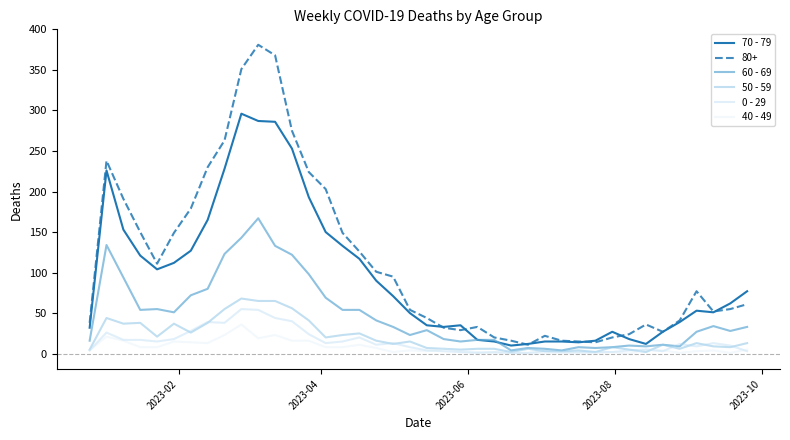

How many lines are shown in the chart?

6